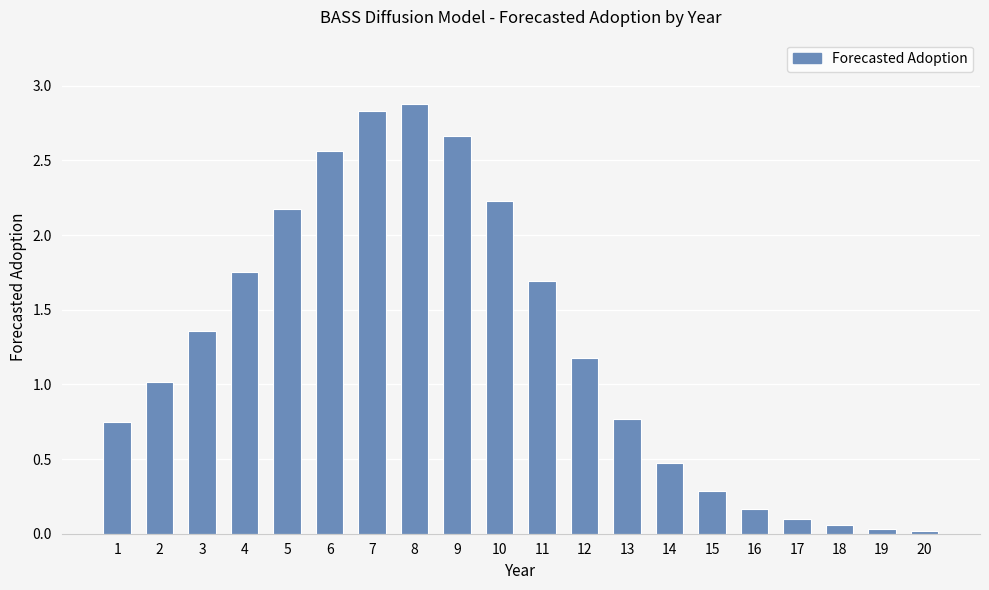

Which has a higher value, 19 or 16?

16